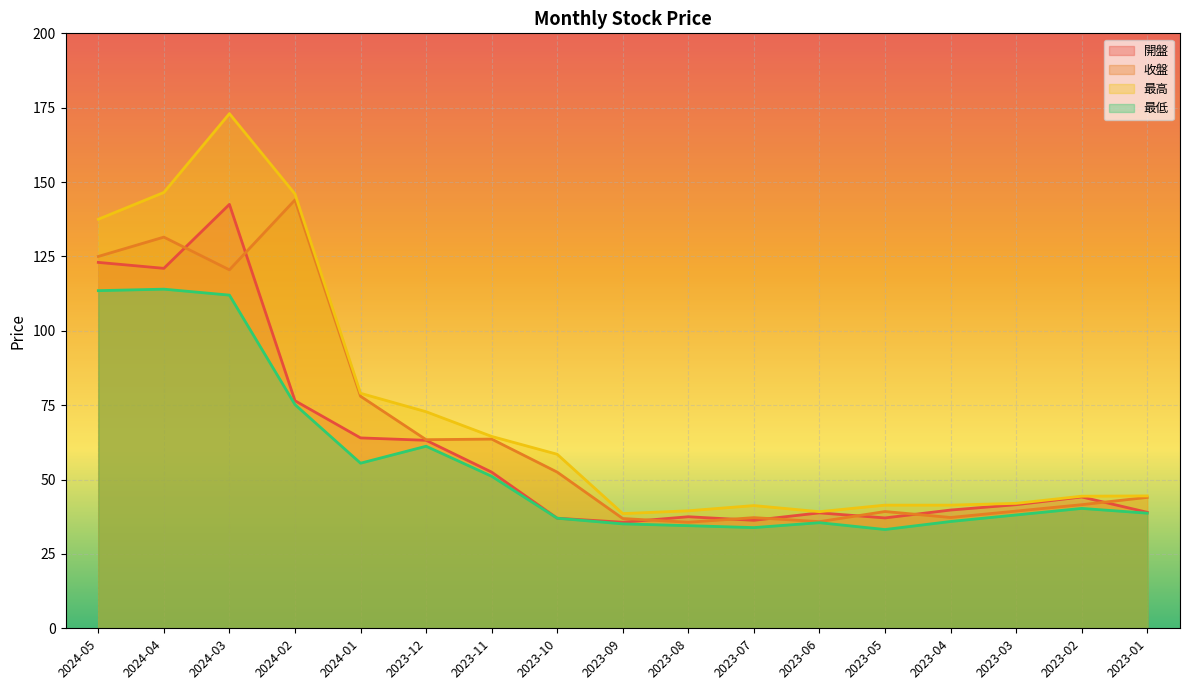

What are all the series names shown in the legend?

開盤, 收盤, 最高, 最低